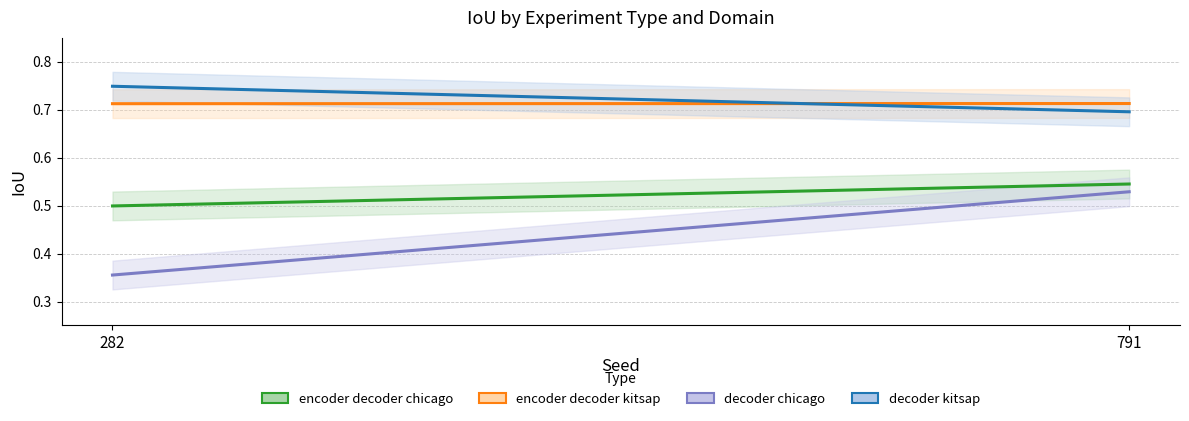

The value of encoder_decoder_chicago at 791 is 0.5. True or false?

True